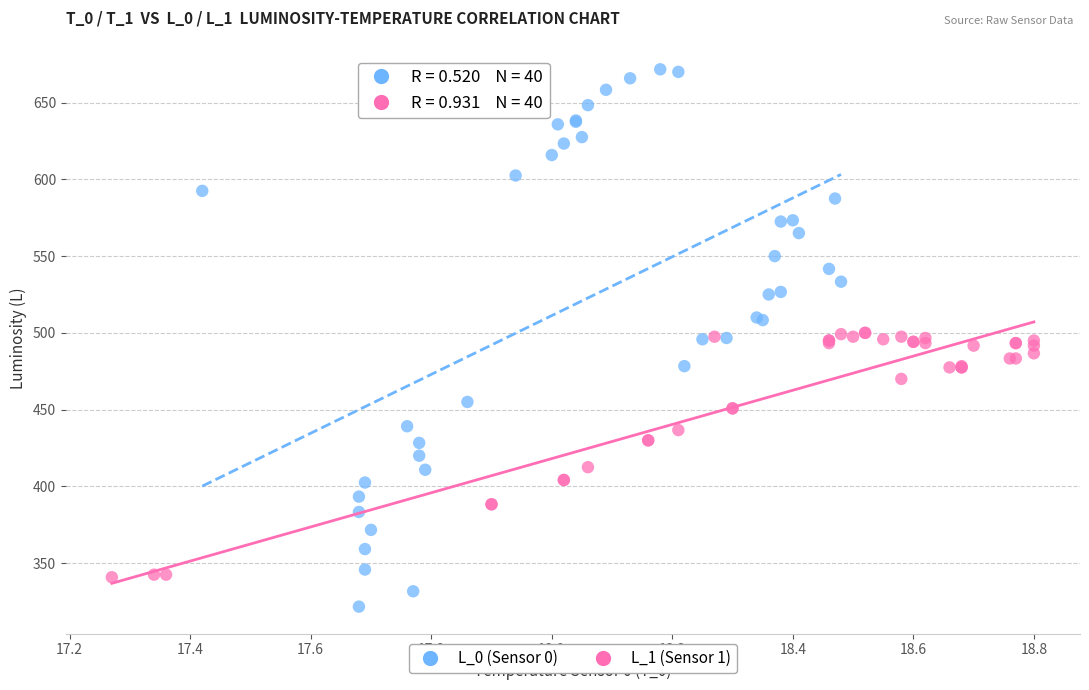

Which series has the widest spread of Y values?

L_0 (Sensor 0)